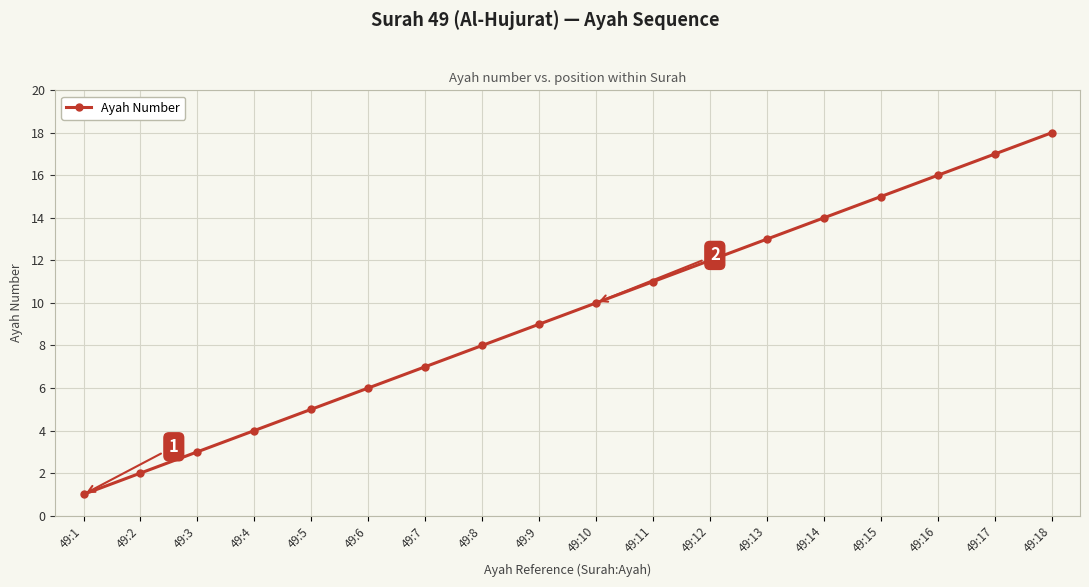

Which label corresponds to the smallest value in the chart?

49:1